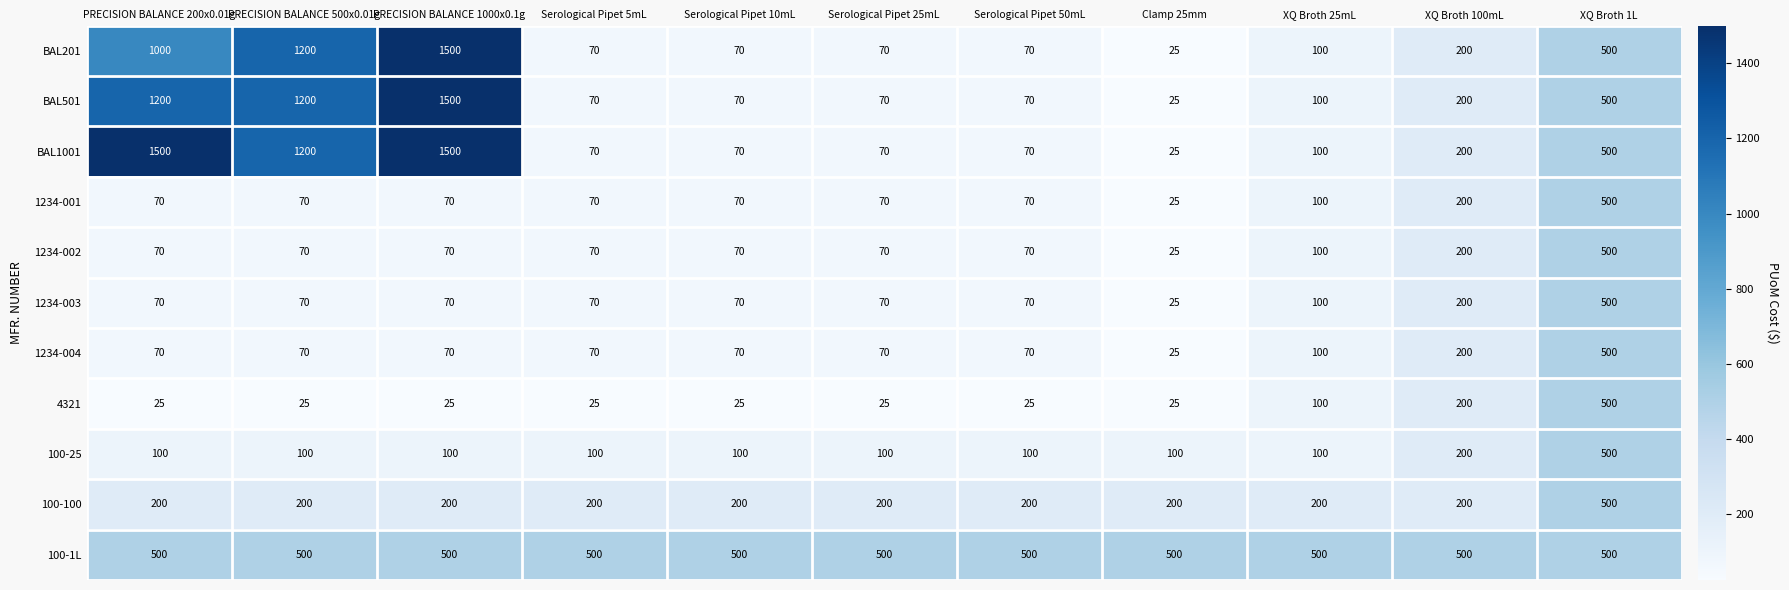

Which series has the largest total across all categories?

100-1L